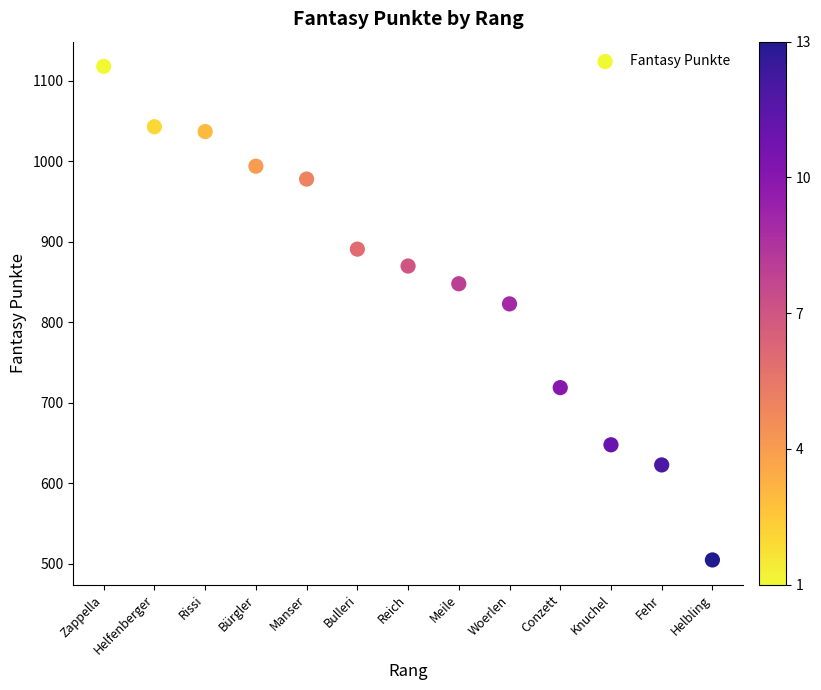

What Y value in the scatter plot is closest to 811?

823